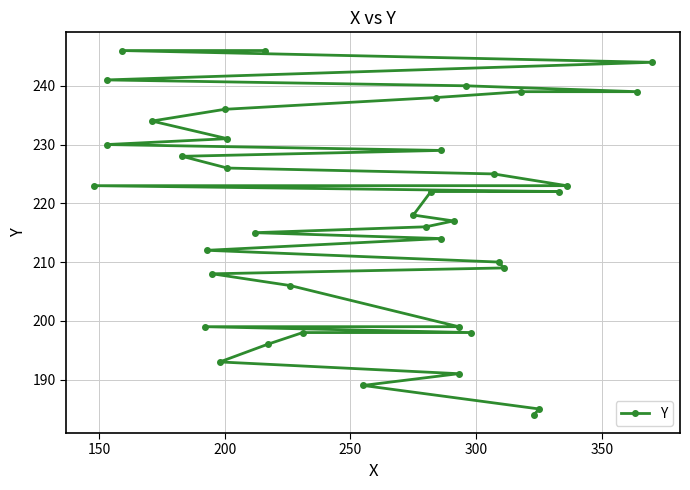

True or false: the data has more than 2 interior local peaks.

False